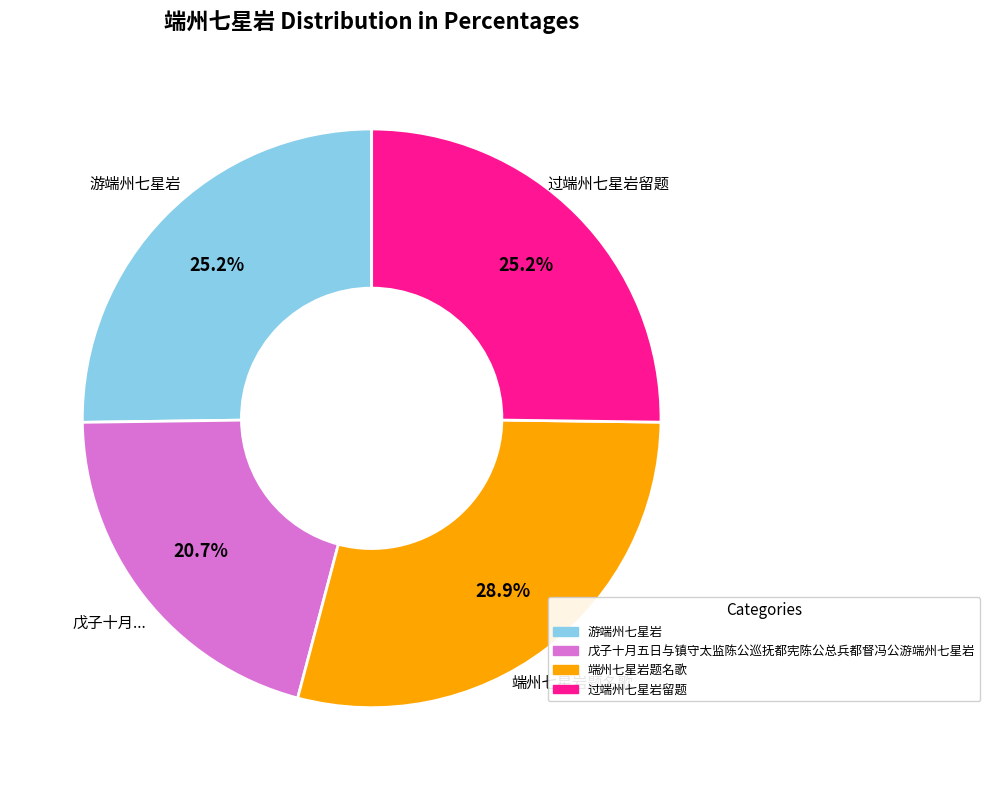

Is the sum of 戊子十月五日与镇守太监陈公巡抚都宪陈公总兵都督冯公游端州七星岩 and 游端州七星岩 greater than half?

No